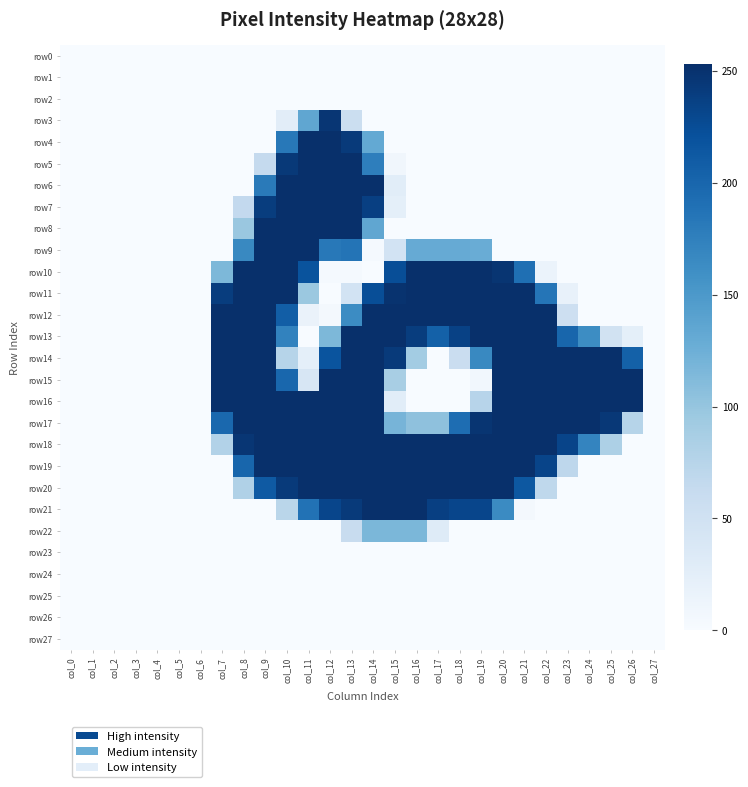

At which category does the chart reach its peak across all series?

col_7